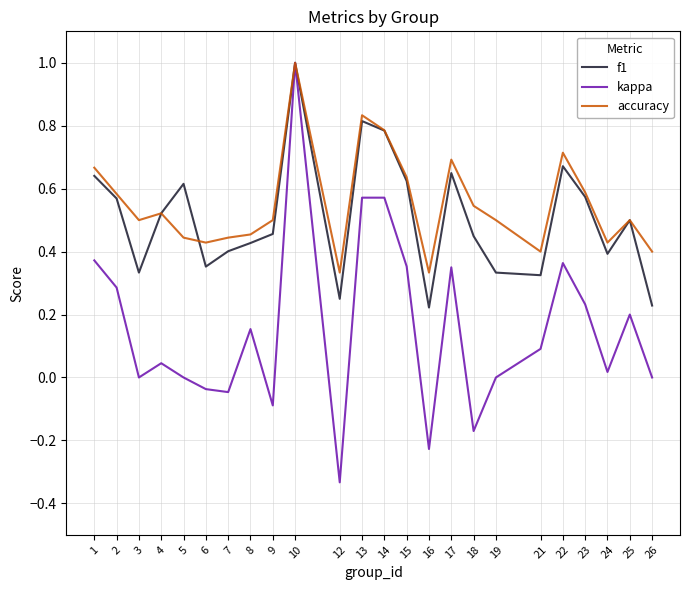

Which series has the largest range (max minus min)?

kappa